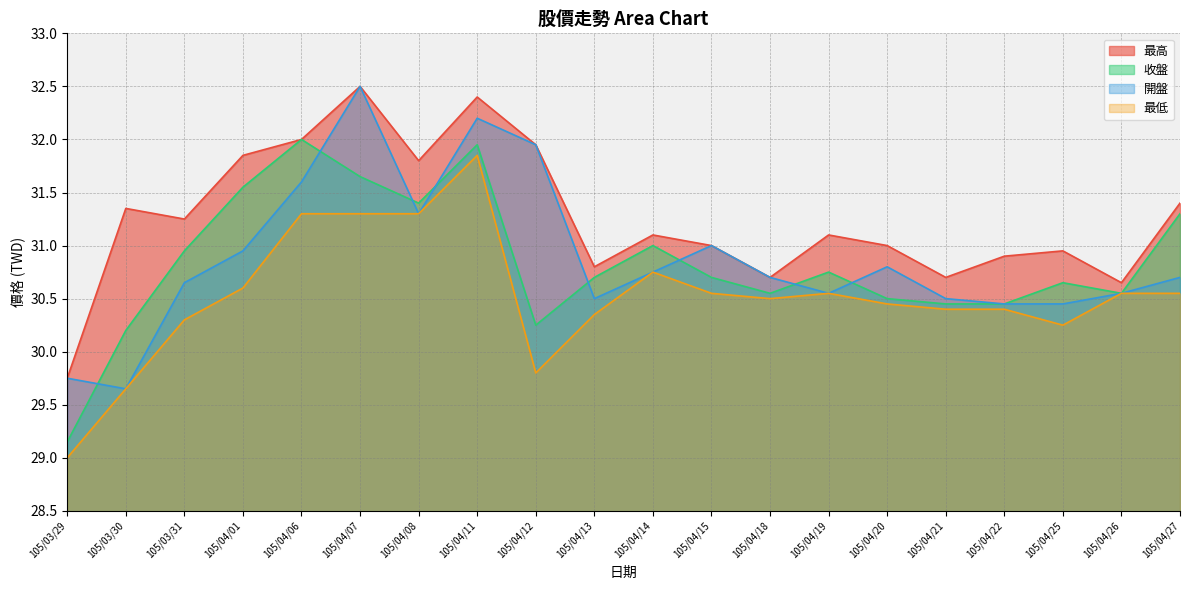

At which label is 最低 closest to 30?

105/04/12